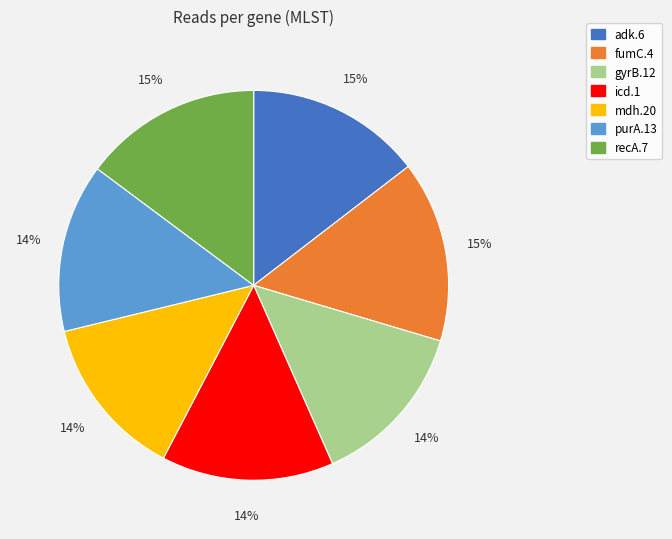

How many segments does this pie chart have?

7